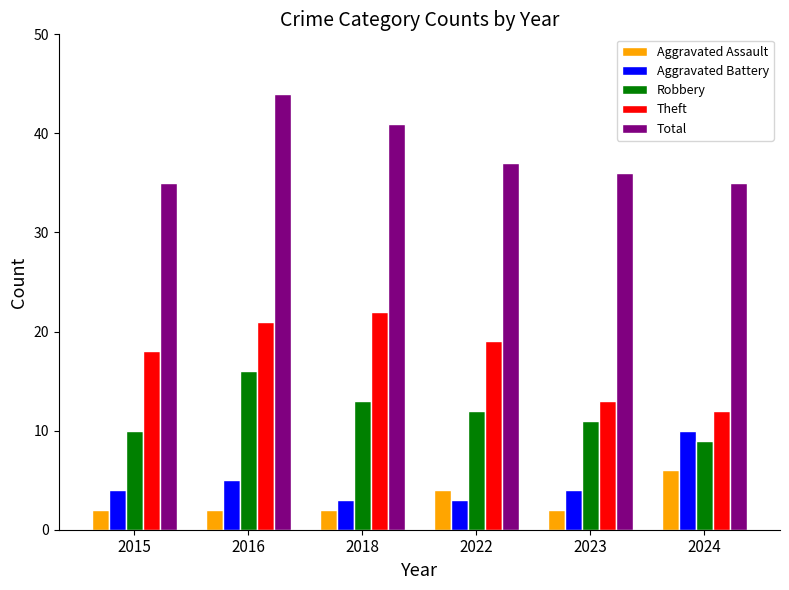

What is the sum of the Robbery values at 2022 and 2018?

25